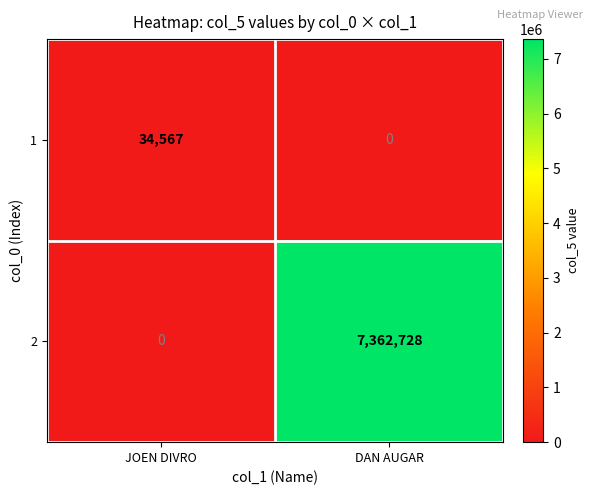

At which category is the sum across all series the highest?

DAN AUGAR